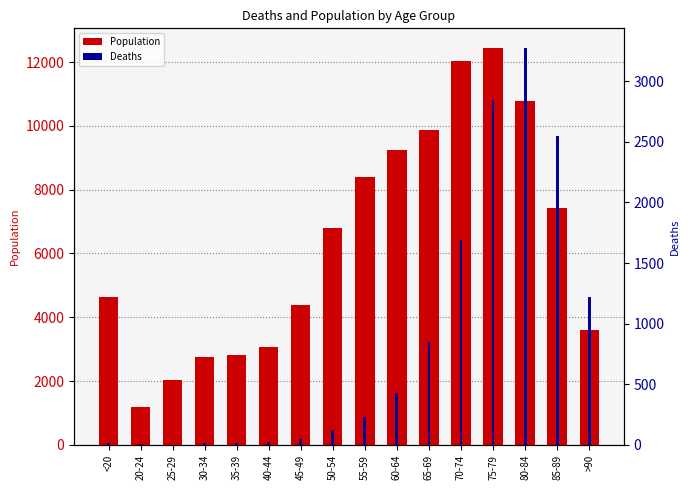

True or false: Deaths has a value of 123 at 55-59.

False